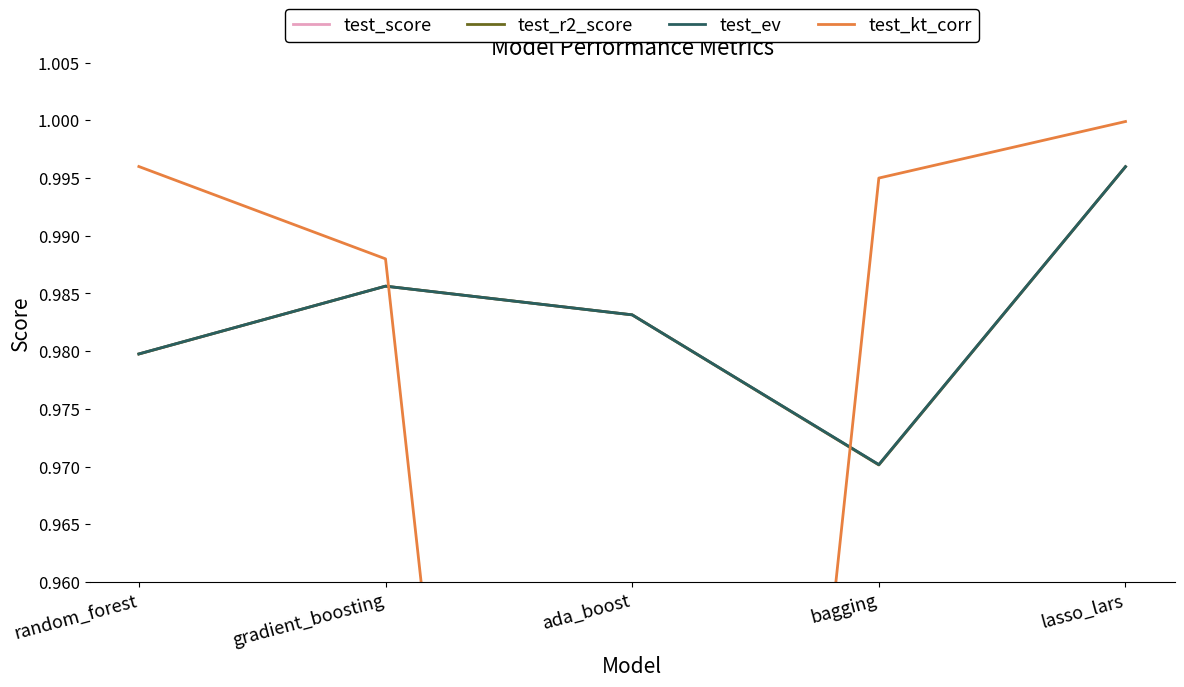

What is the sum of all test_ev values?

4.9